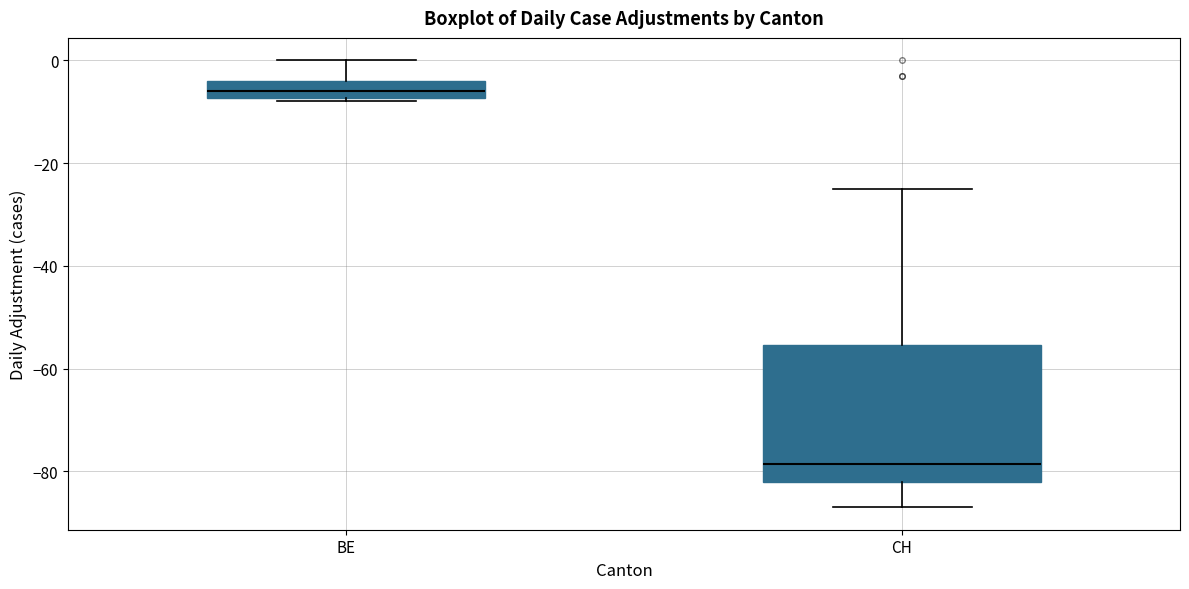

Comparing the boxes themselves (not the whiskers), which one is the tallest?

CH